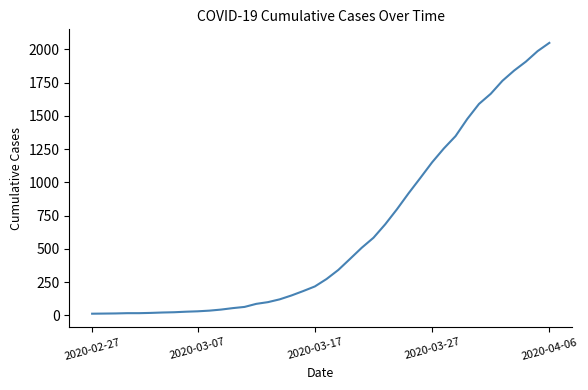

What is the difference between the maximum and minimum values?

2036